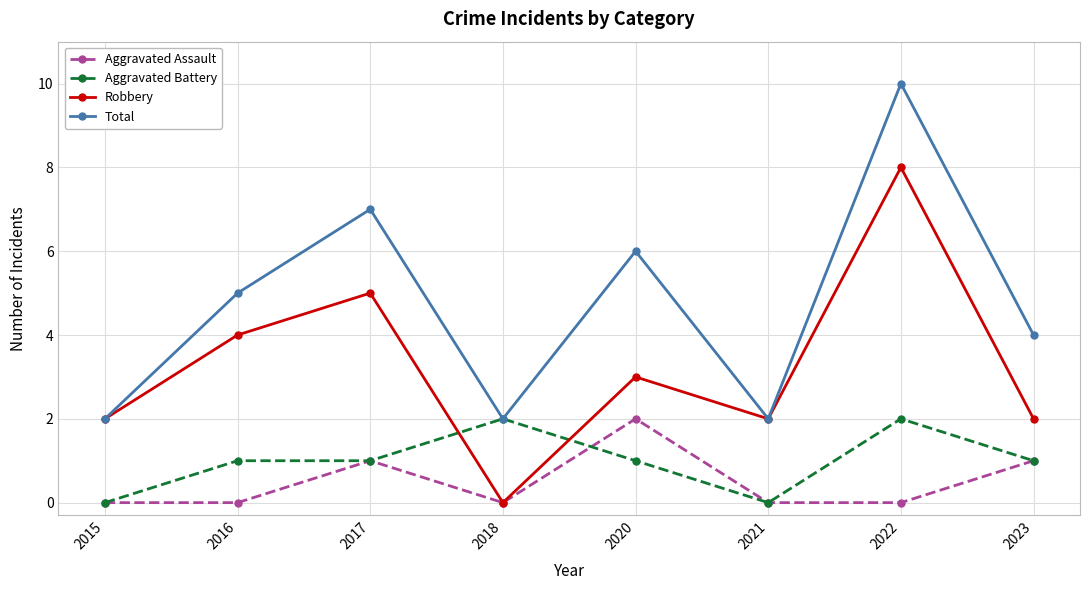

Is this an area chart (filled region under the line)?

No